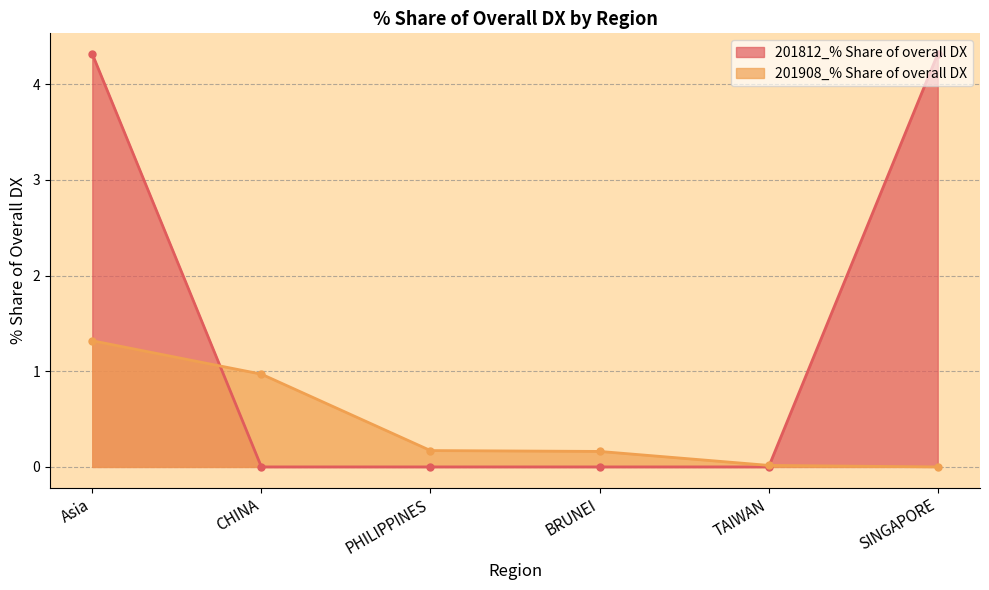

At which category is the sum across all series the highest?

Asia